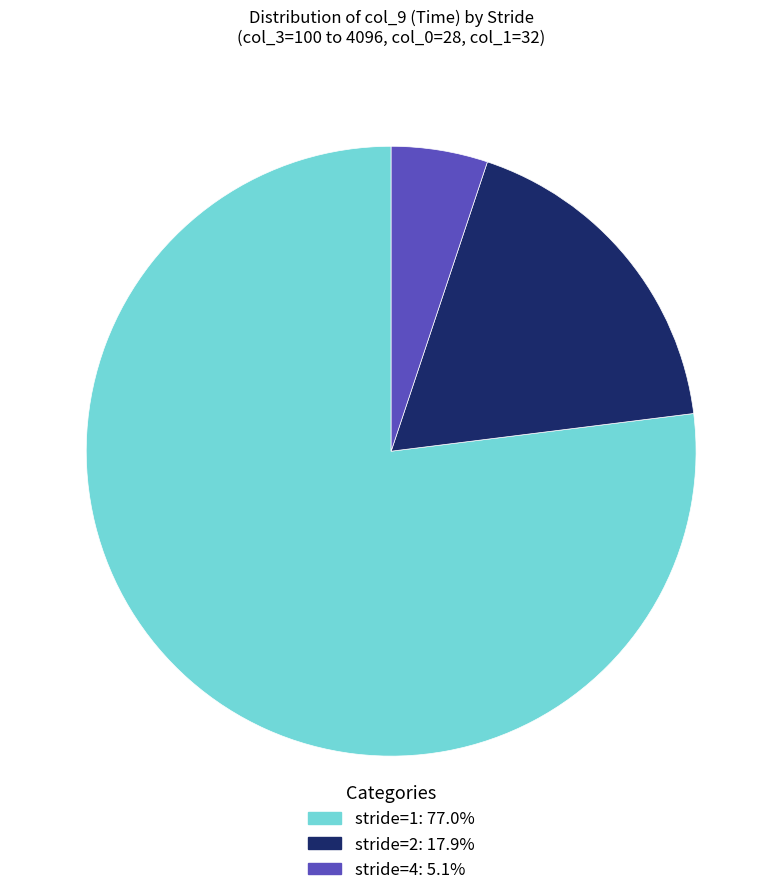

Is the sum of stride=4: 5.1% and stride=2: 17.9% greater than half?

No